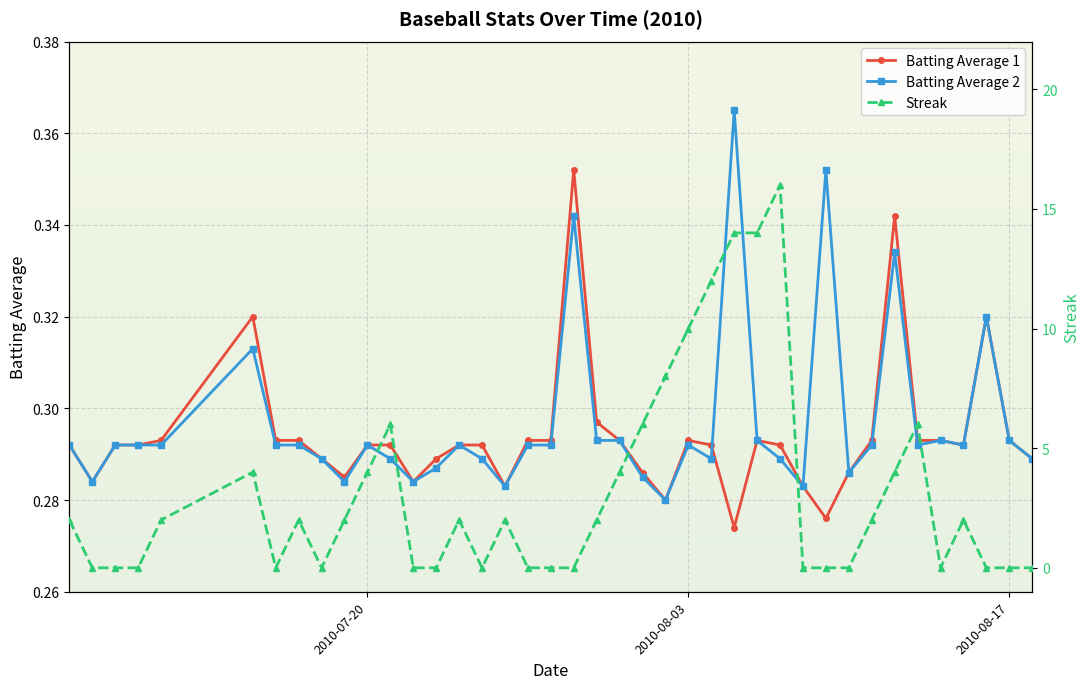

How many values in Streak are above zero?

22